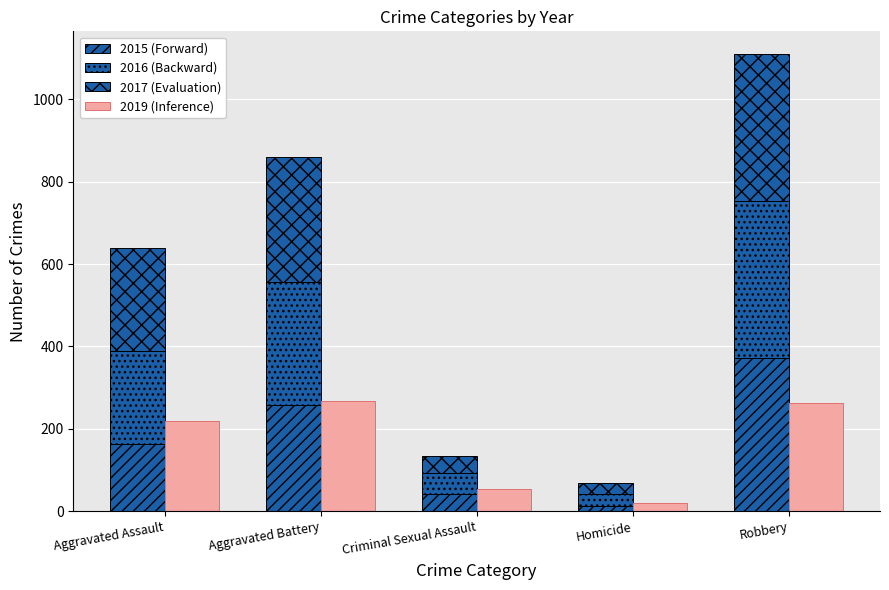

Rank the categories by 2015 (Forward) value from highest to lowest.

Robbery, Aggravated Battery, Aggravated Assault, Criminal Sexual Assault, Homicide